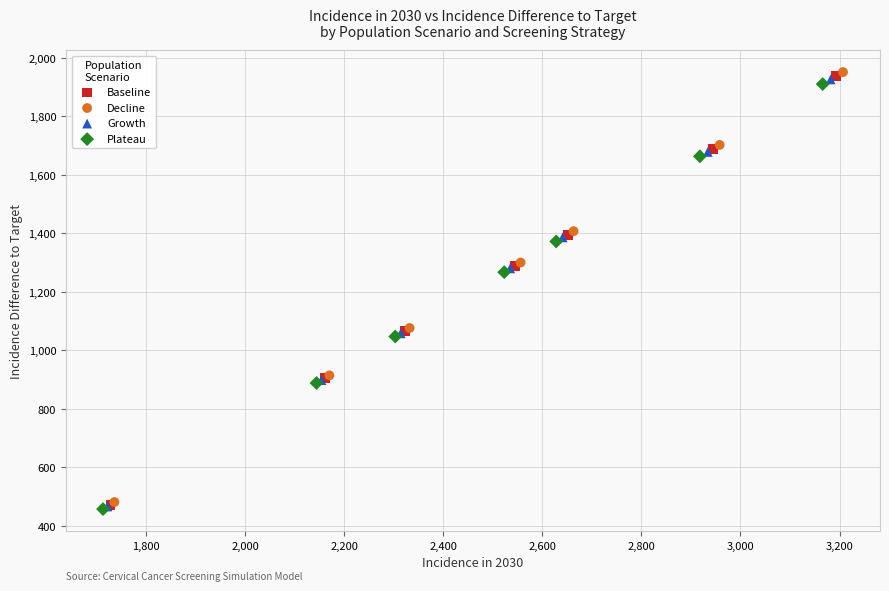

Which series has the widest spread of Y values?

Decline